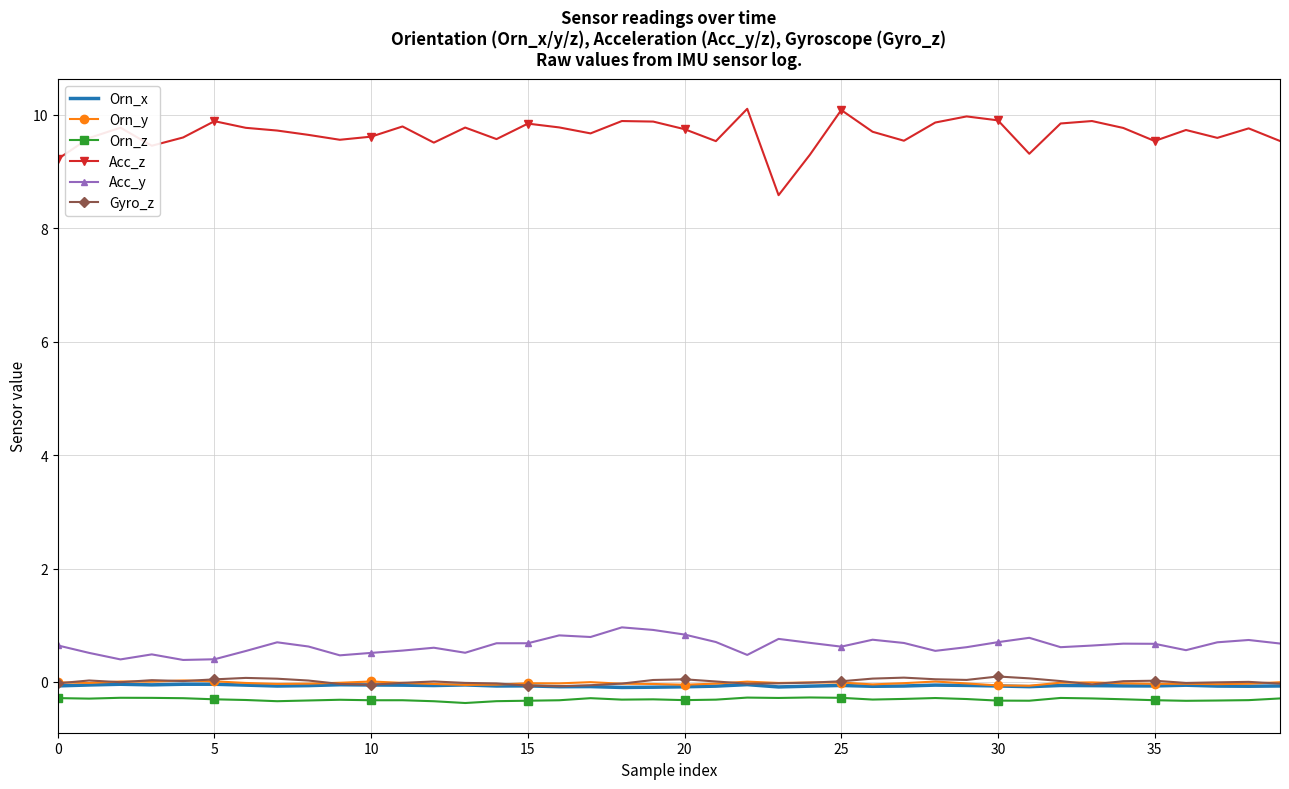

True or false: Acc_z and Acc_y cross at least once.

False